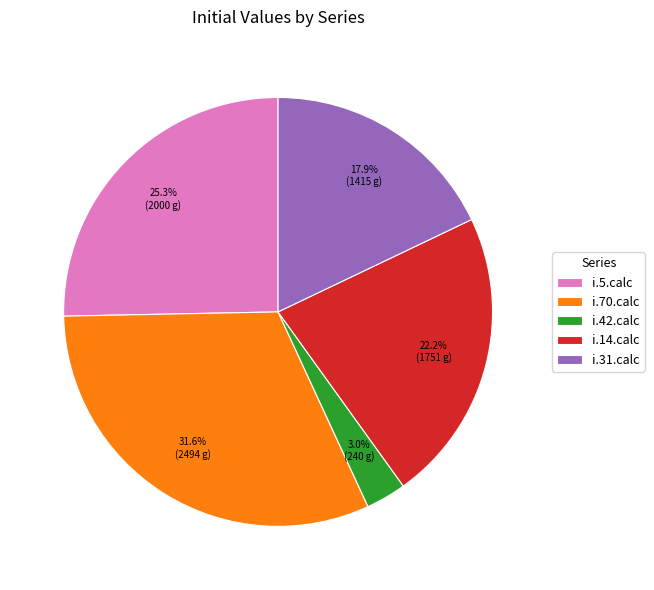

To the nearest percent, what is the difference between the i.70.calc and i.14.calc slice percentages?

9%